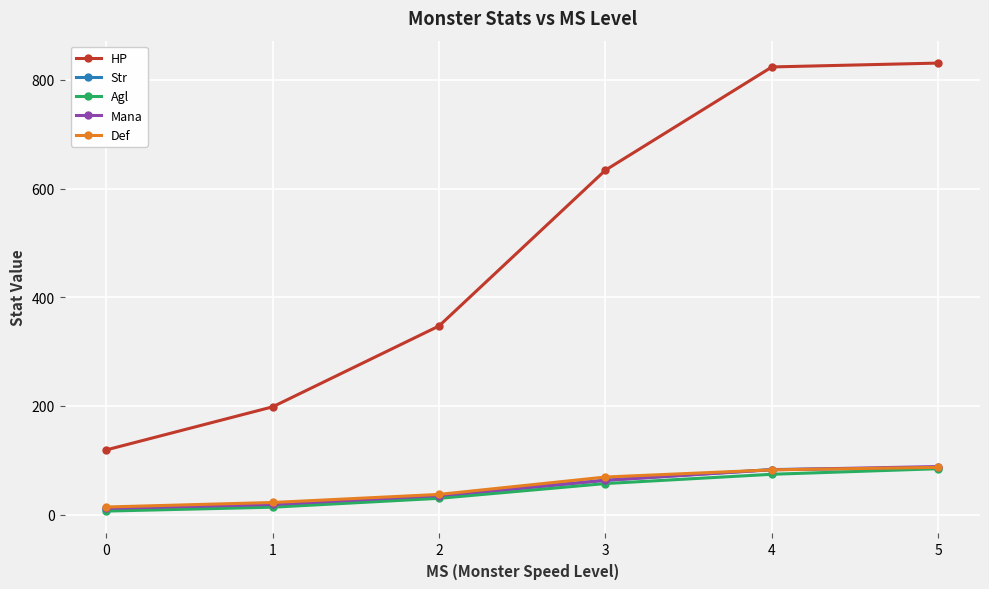

What is the value of the Mana point at the 3rd from the left?

35.2